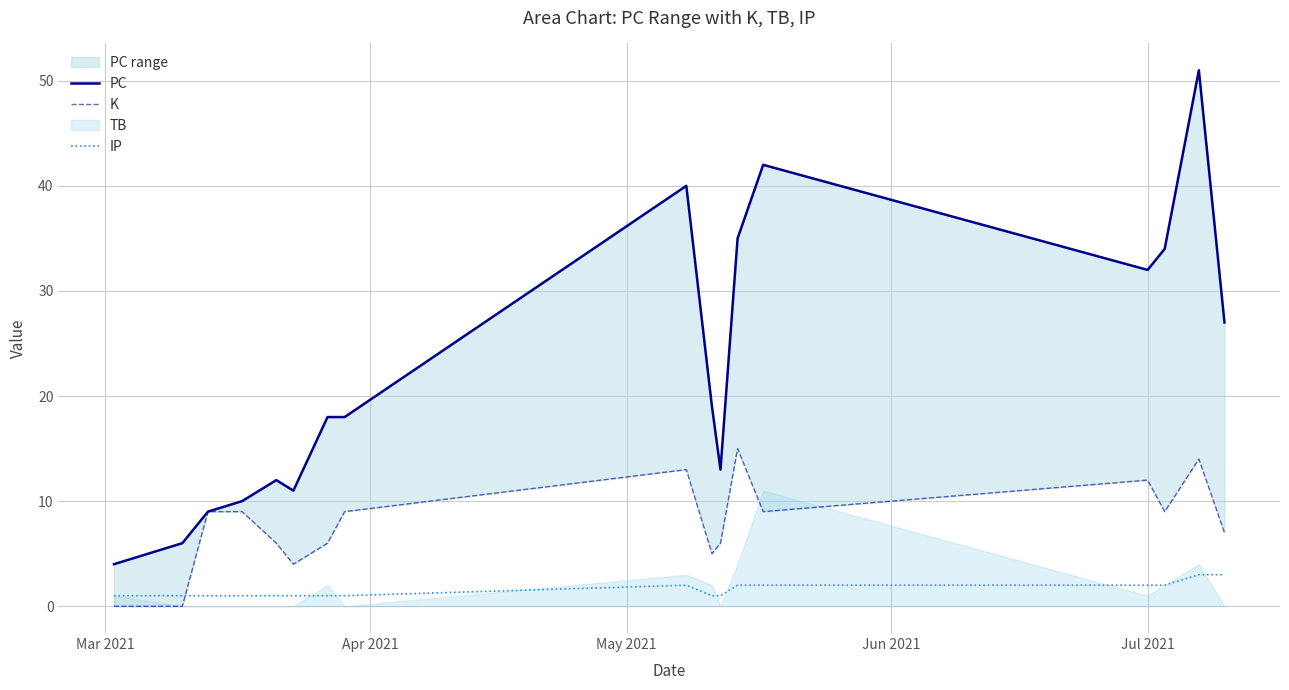

How many interior local peaks does the IP series have?

1